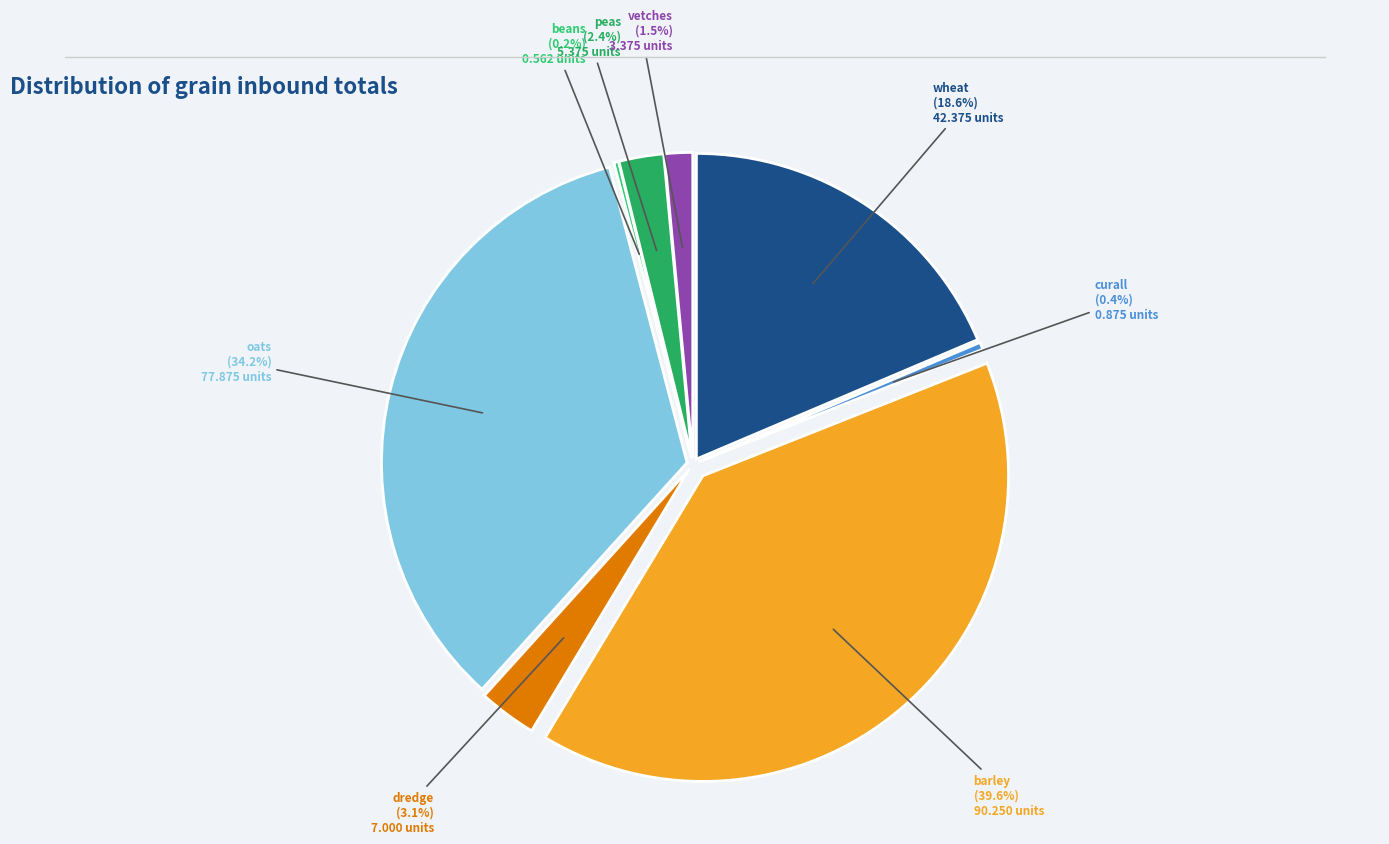

To the nearest percent, what portion does wheat represent?

19%